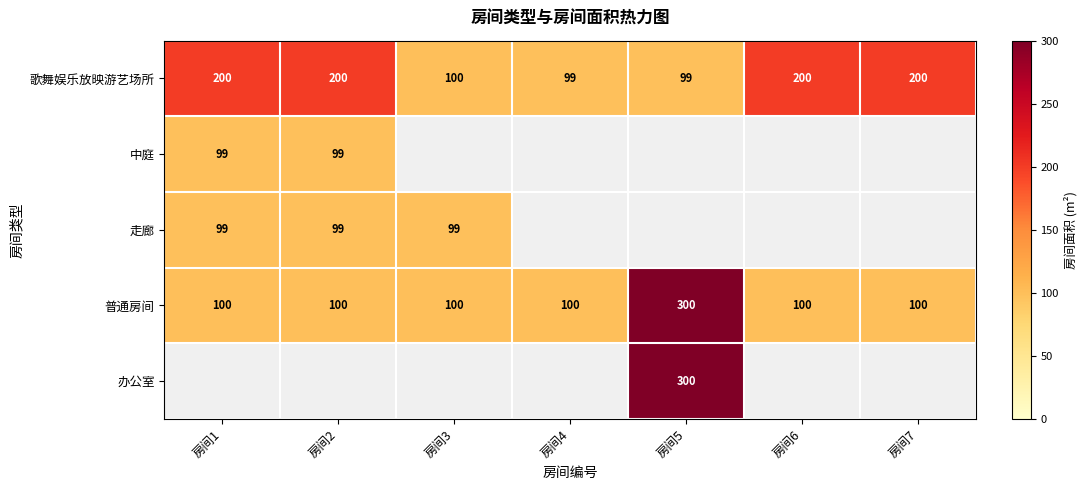

The 普通房间 series shows 139.2 at 房间2. True or false?

False